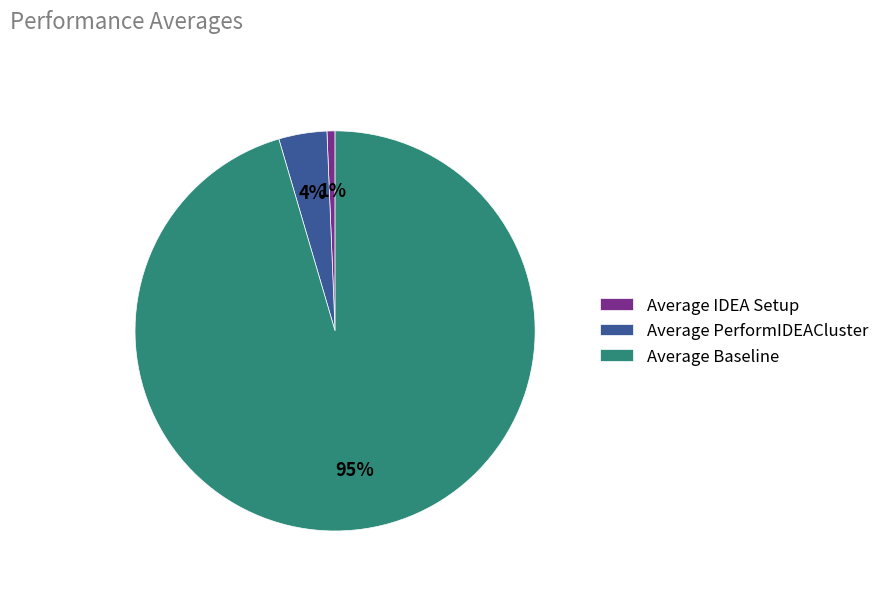

Is it true that Average Baseline is 95% of the pie?

True